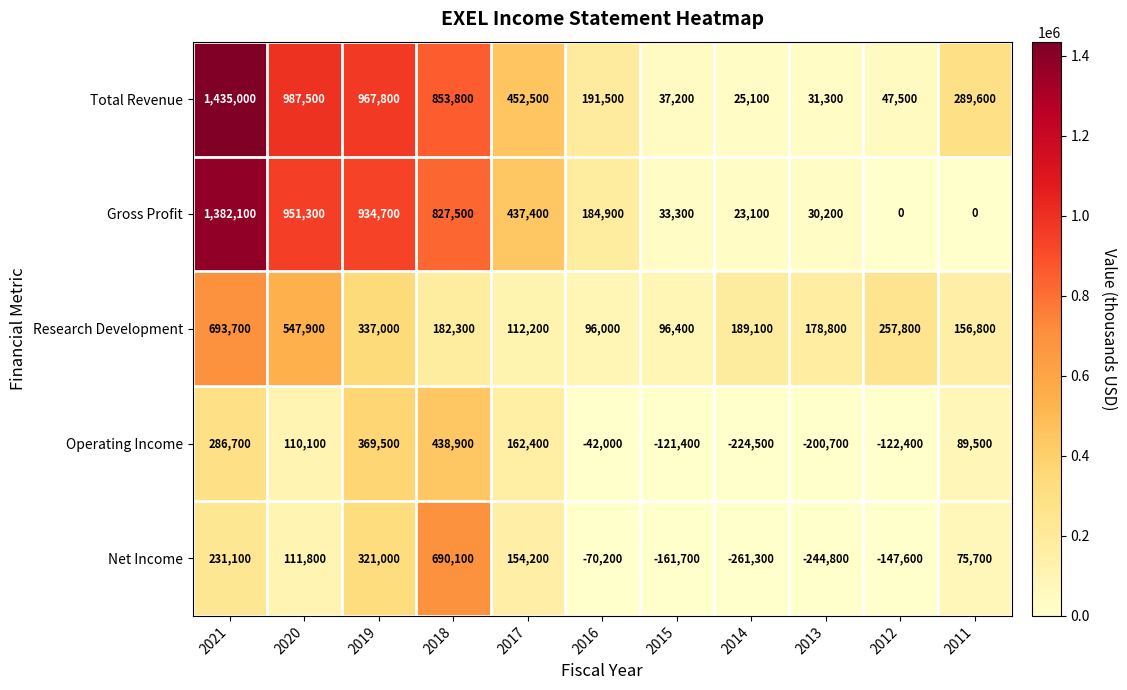

At which label does Research Development reach its peak?

2021